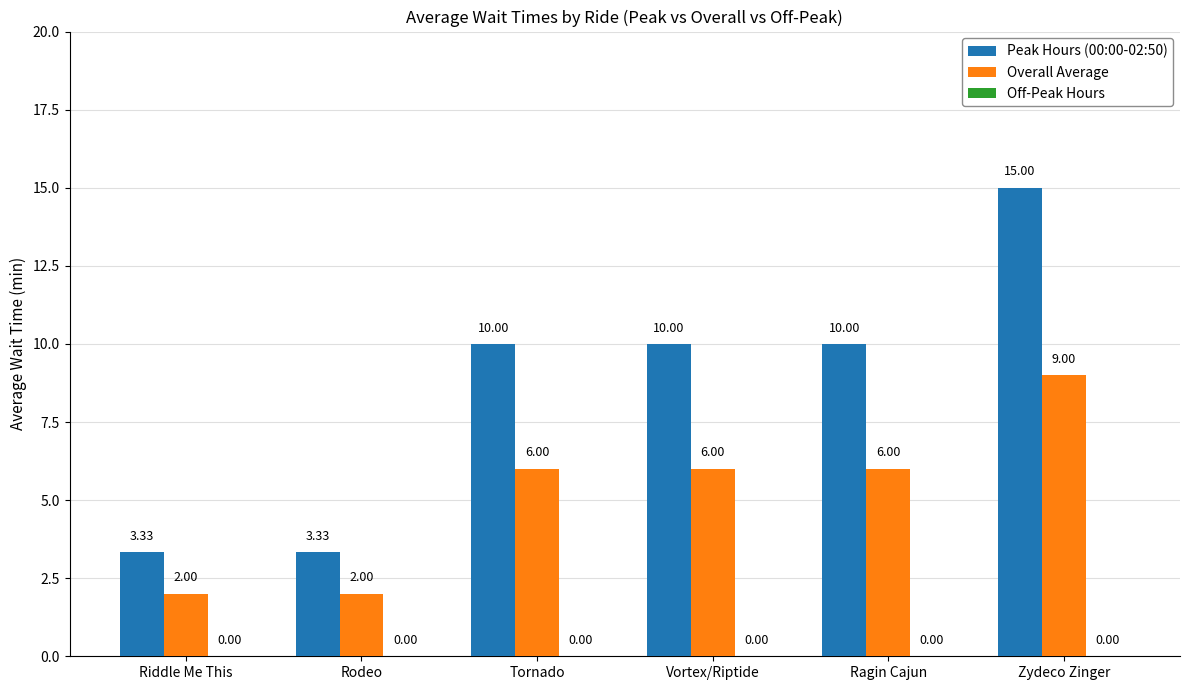

What is the average value of the Overall Average series?

5.2